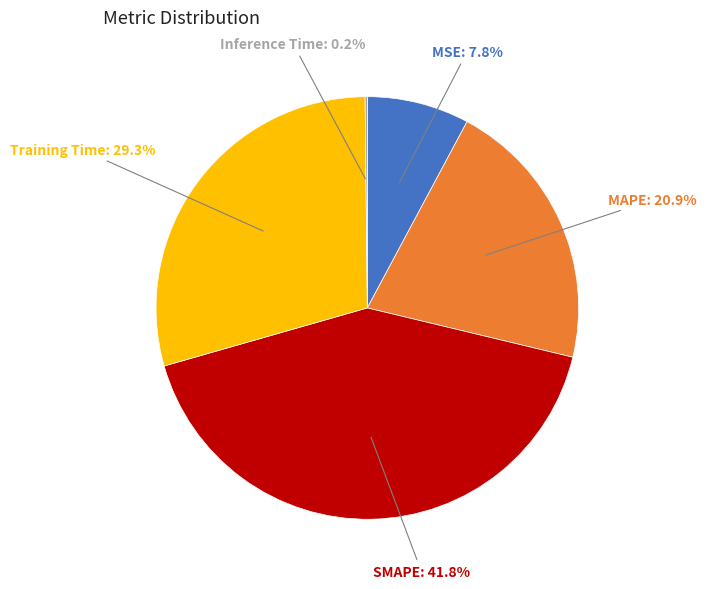

Does any single category account for the majority?

No